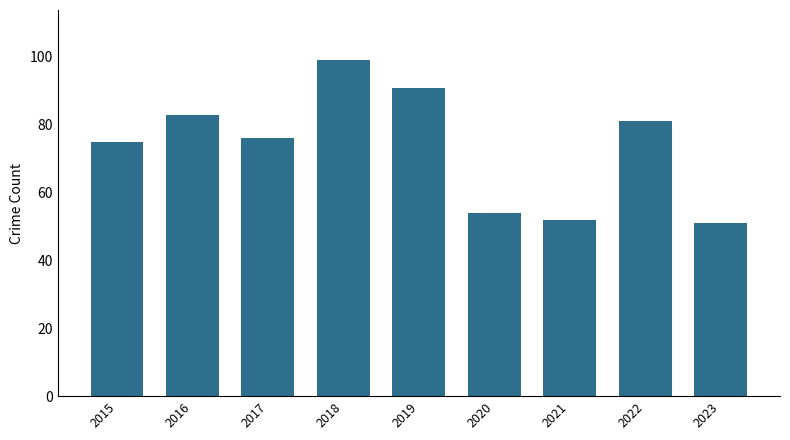

Which label corresponds to the smallest value in the chart?

2023